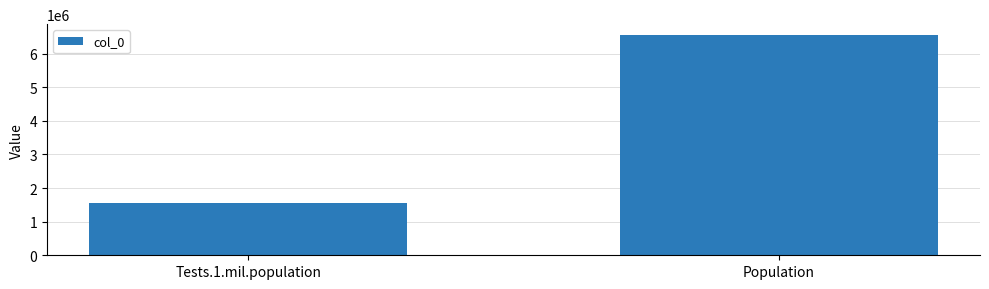

Reading right to left, extract all data points from this chart.

6550675	1570324